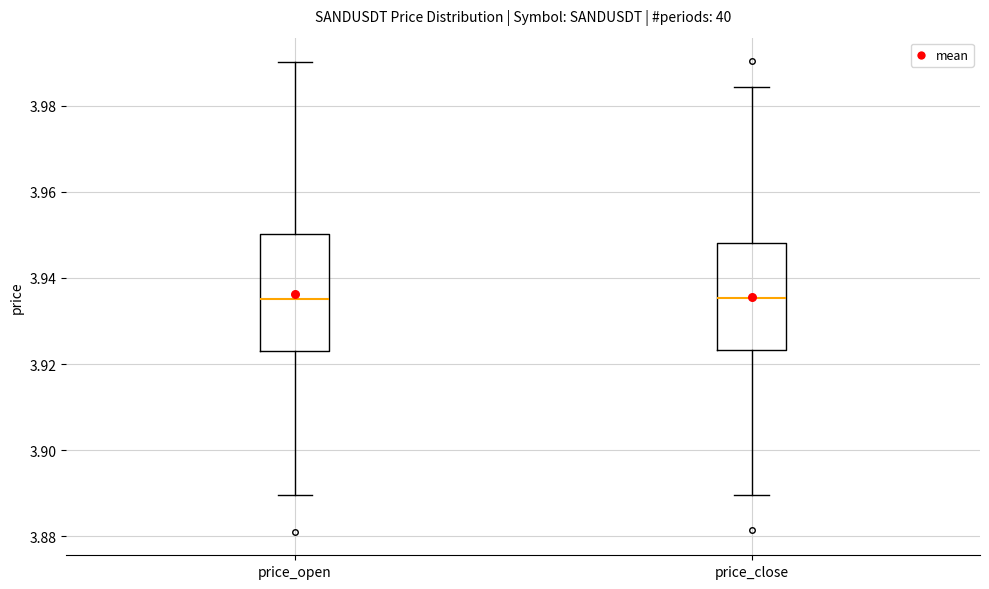

Where does the upper whisker of the box for price_close end on the y-axis? The values are not printed on the chart, so give them approximately, as read against the axis.

3.984